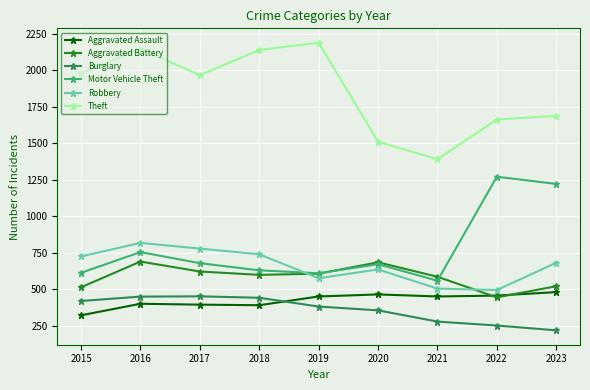

What is the smallest value displayed?

220